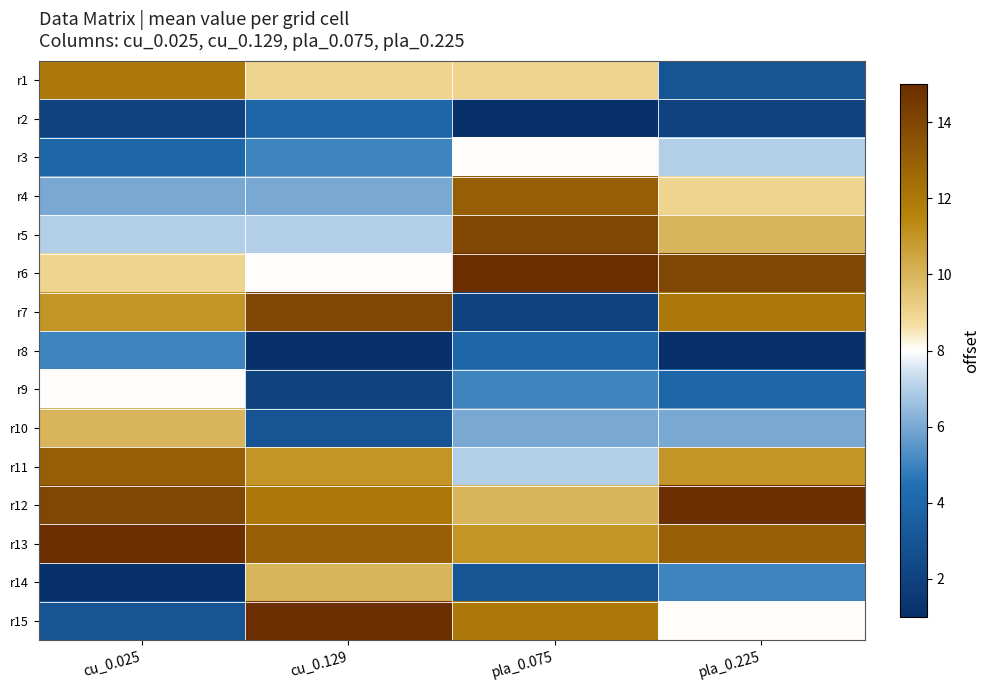

Which has a higher value, pla_0.075 or pla_0.225?

pla_0.075